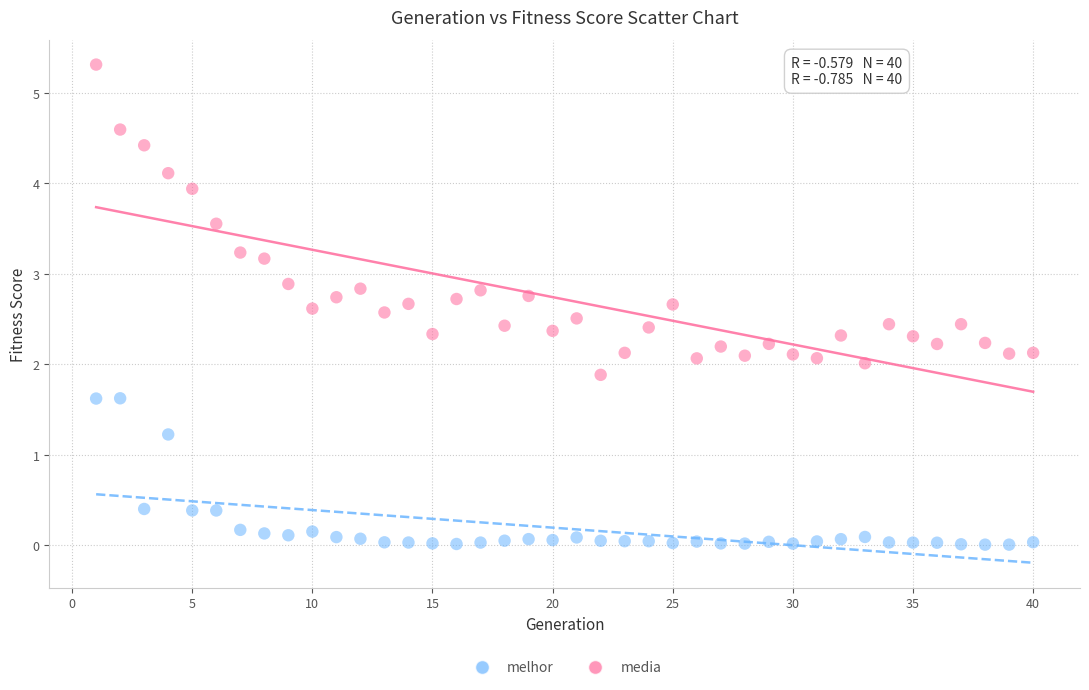

Which series reaches the minimum Y coordinate?

melhor